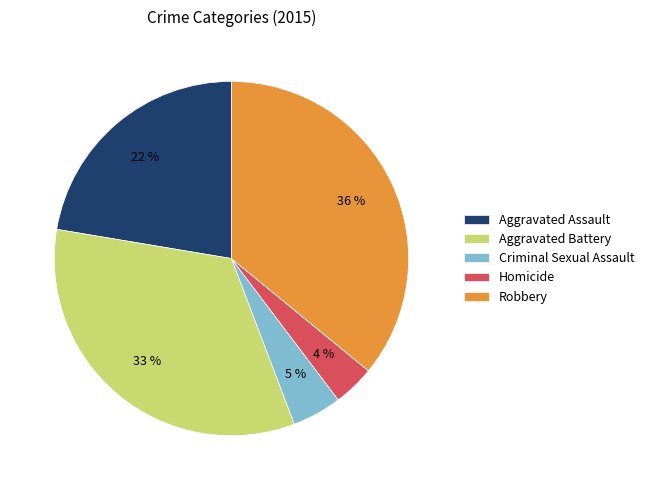

Combined, do Aggravated Assault and Robbery account for over 50%?

Yes